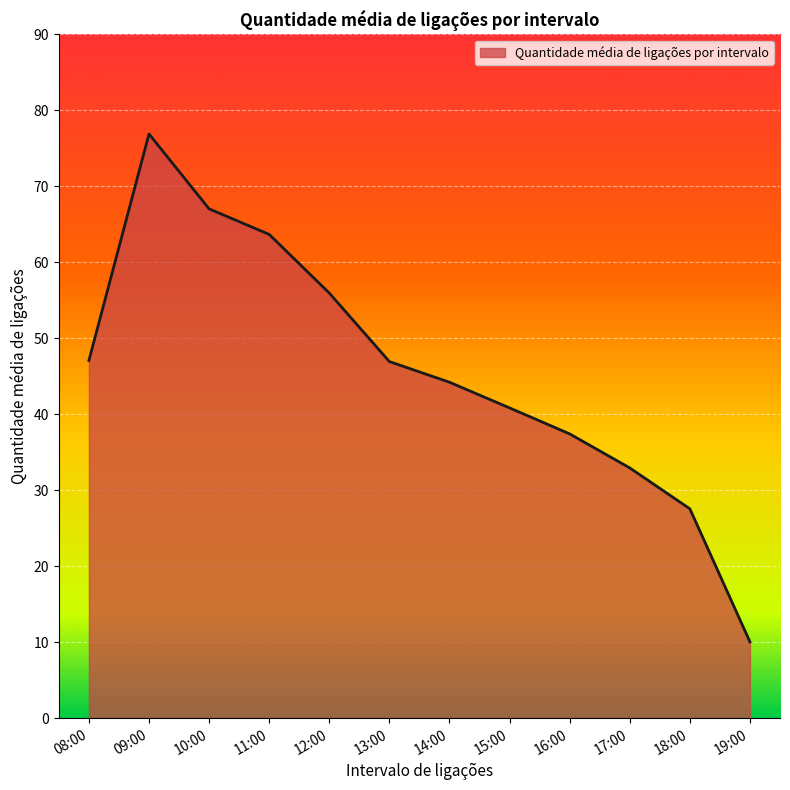

What is the difference between the values at 18:00 and 12:00?

28.4